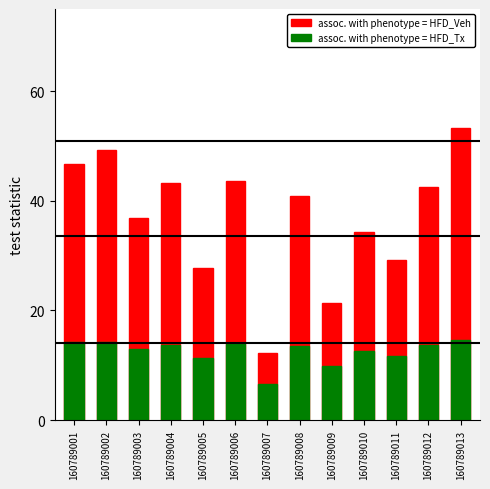

Reading right to left, list all the values displayed in this chart.

assoc. with phenotype = HFD_Veh: 160789013=53.4	160789012=42.5	160789011=29.1	160789010=34.2	160789009=21.4	160789008=41.0	160789007=12.2	160789006=43.6	160789005=27.8	160789004=43.2	160789003=36.9	160789002=49.3	160789001=46.7
assoc. with phenotype = HFD_Tx: 160789013=14.6	160789012=13.7	160789011=11.6	160789010=12.5	160789009=9.8	160789008=13.6	160789007=6.5	160789006=13.8	160789005=11.4	160789004=13.8	160789003=13.0	160789002=14.3	160789001=14.2